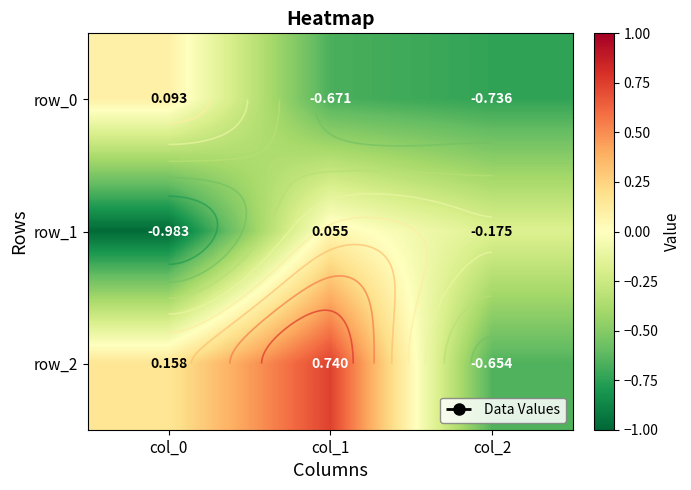

How many categories are shown in the chart?

3